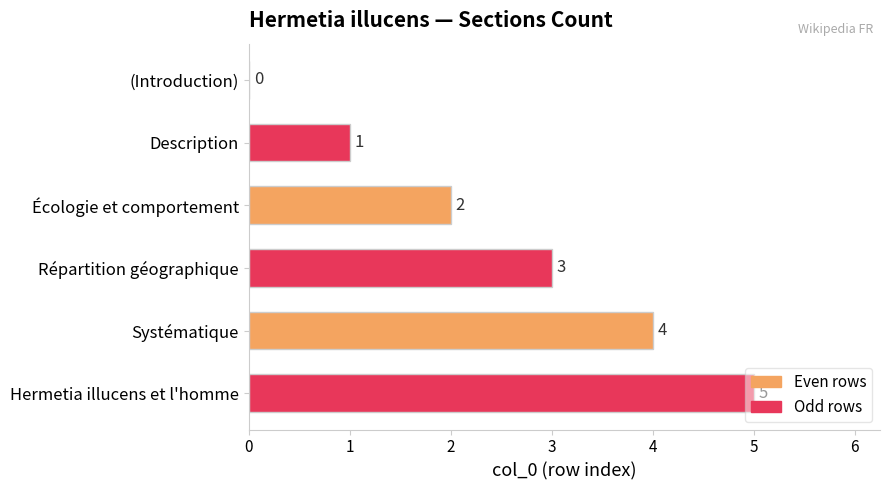

At which label is the value closest to 2?

Écologie et comportement